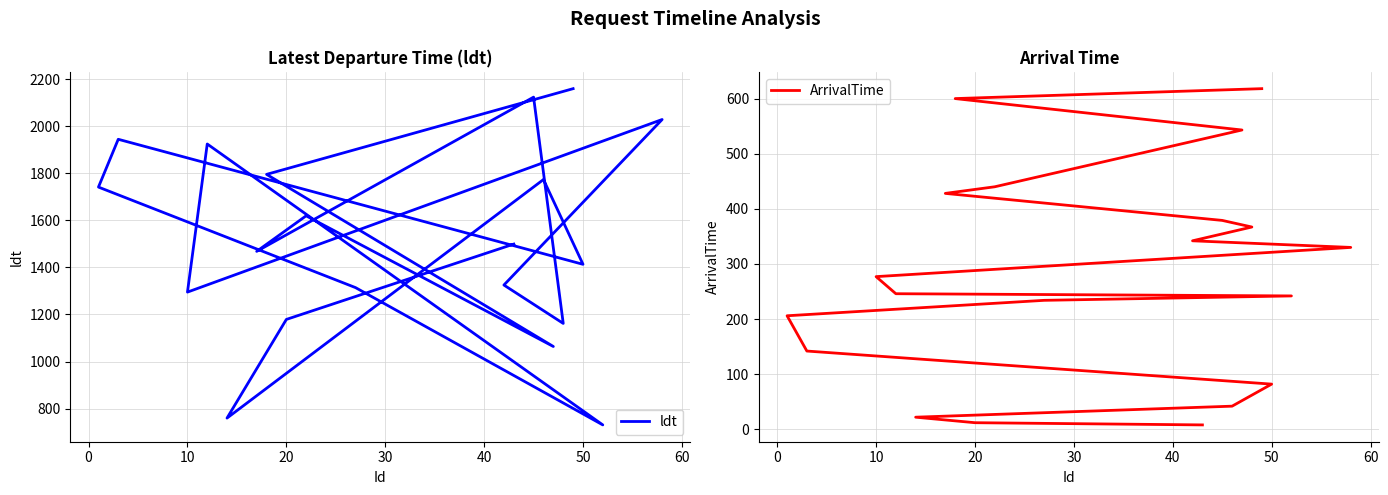

What are all the series names shown in the legend?

ldt, ArrivalTime